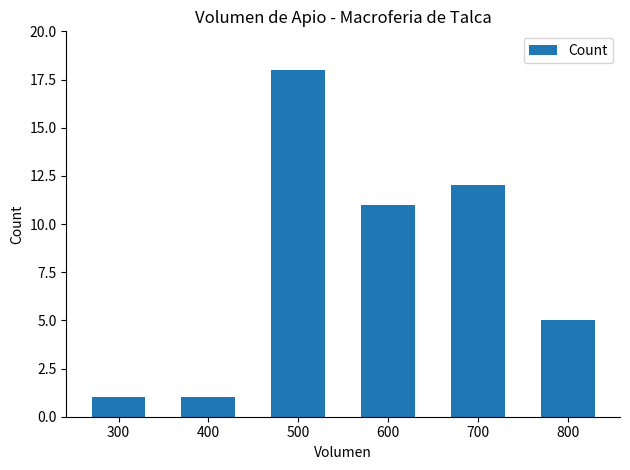

Which category has the highest value across all series?

500